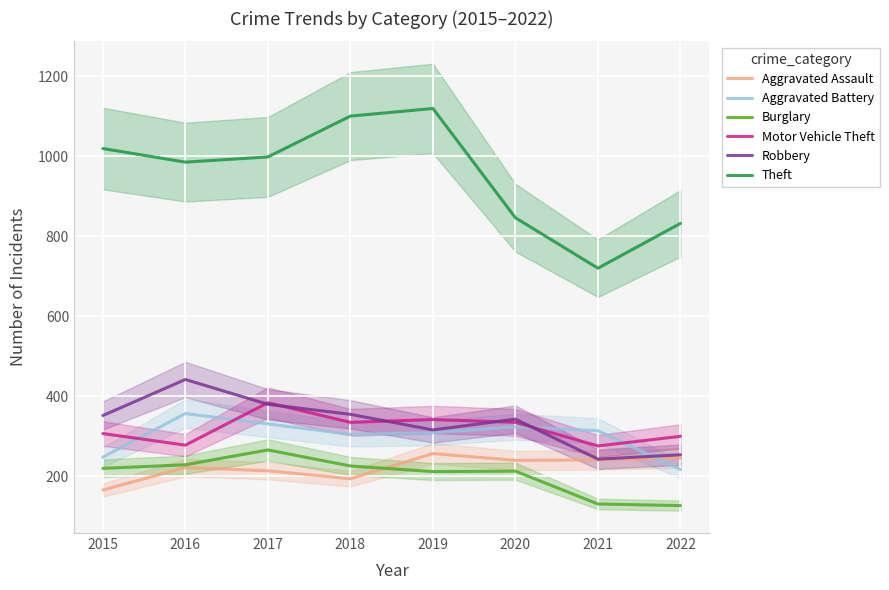

Where is Aggravated Battery nearest to the value 287?

2018